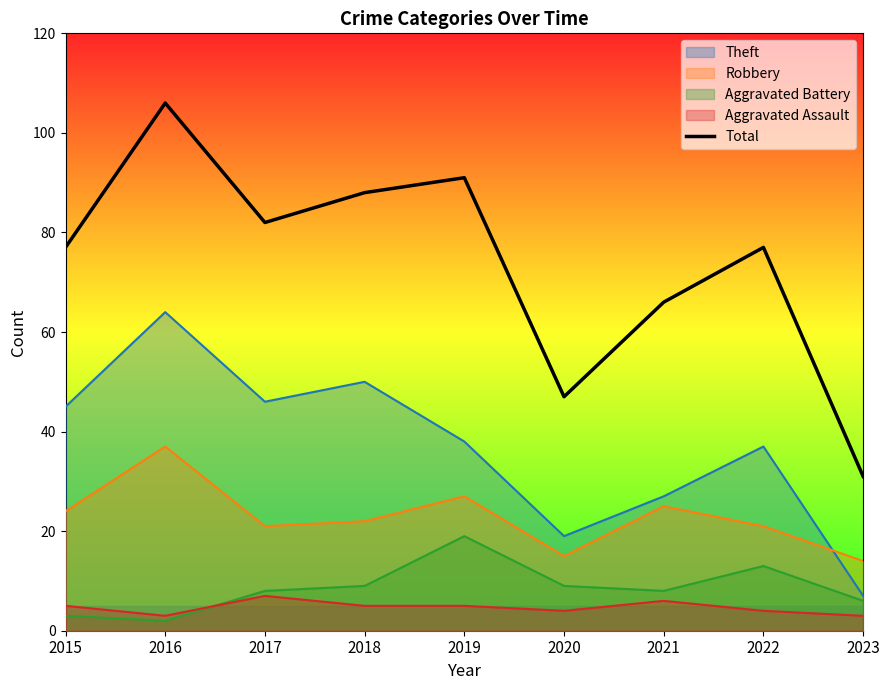

Count the number of data series in this chart.

5